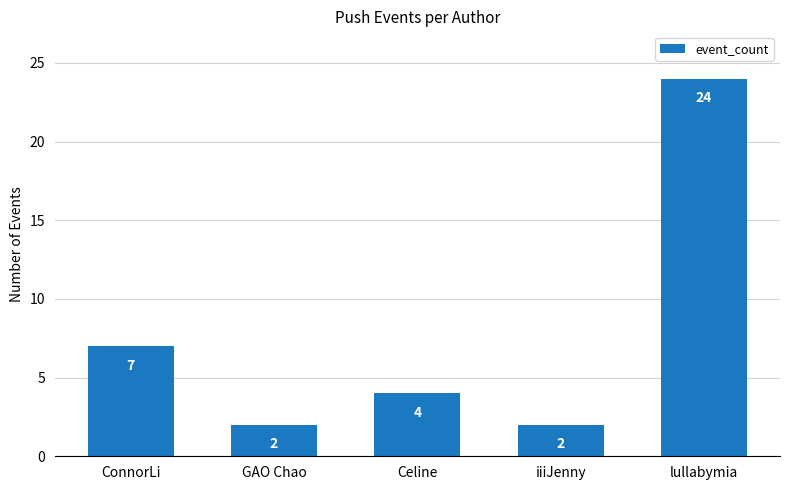

Reading left to right, transcribe all the data shown in this chart.

7	2	4	2	24